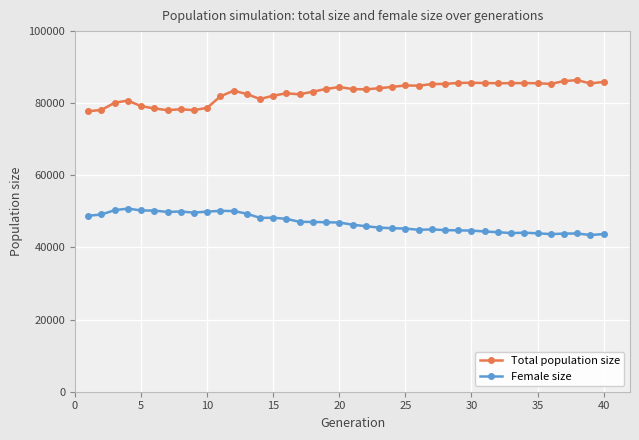

True or false: Total population size has more than 2 points higher than both neighbors.

True